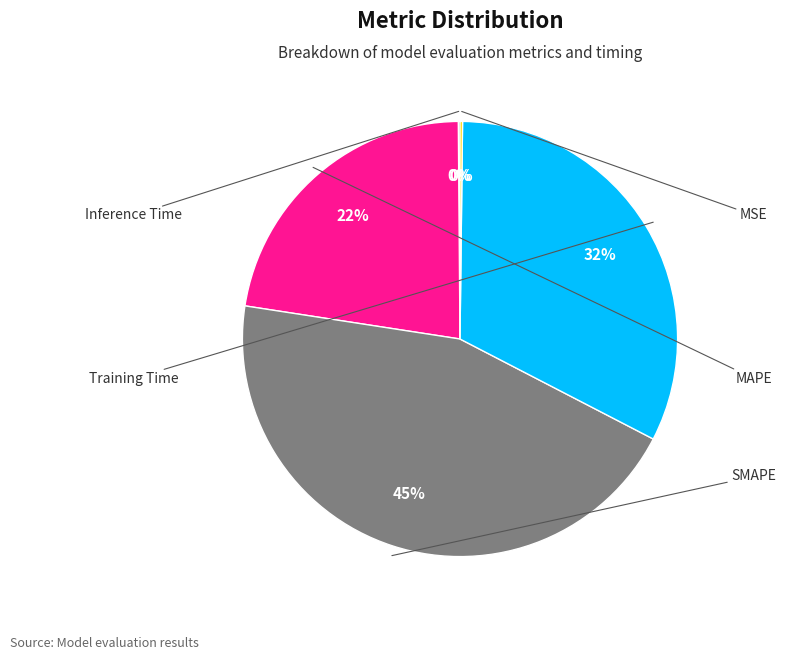

Is there a majority slice in this chart?

No